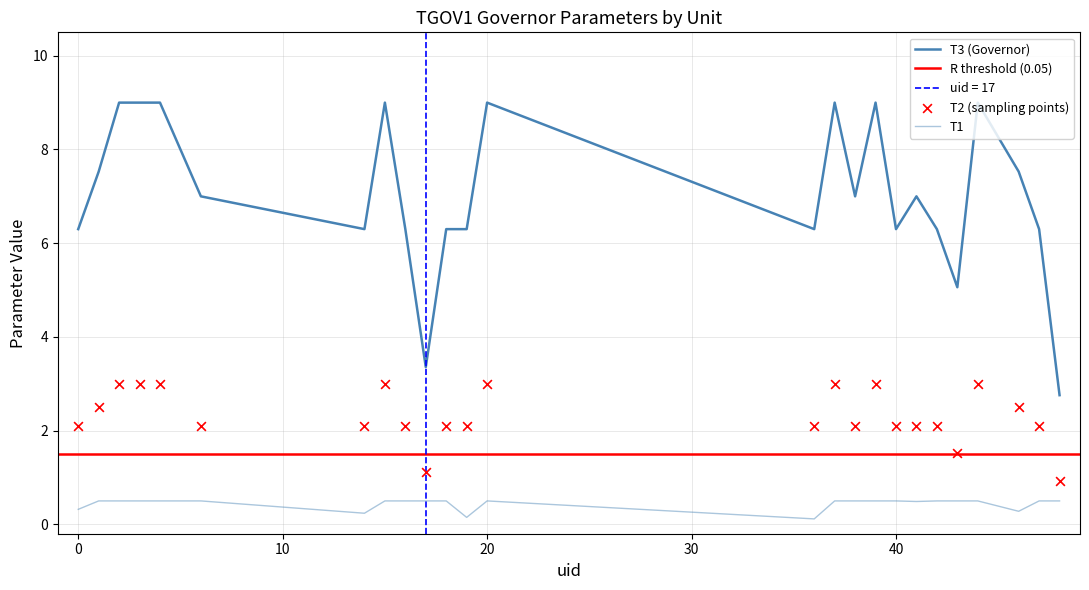

Which series contains the highest Y value?

T3